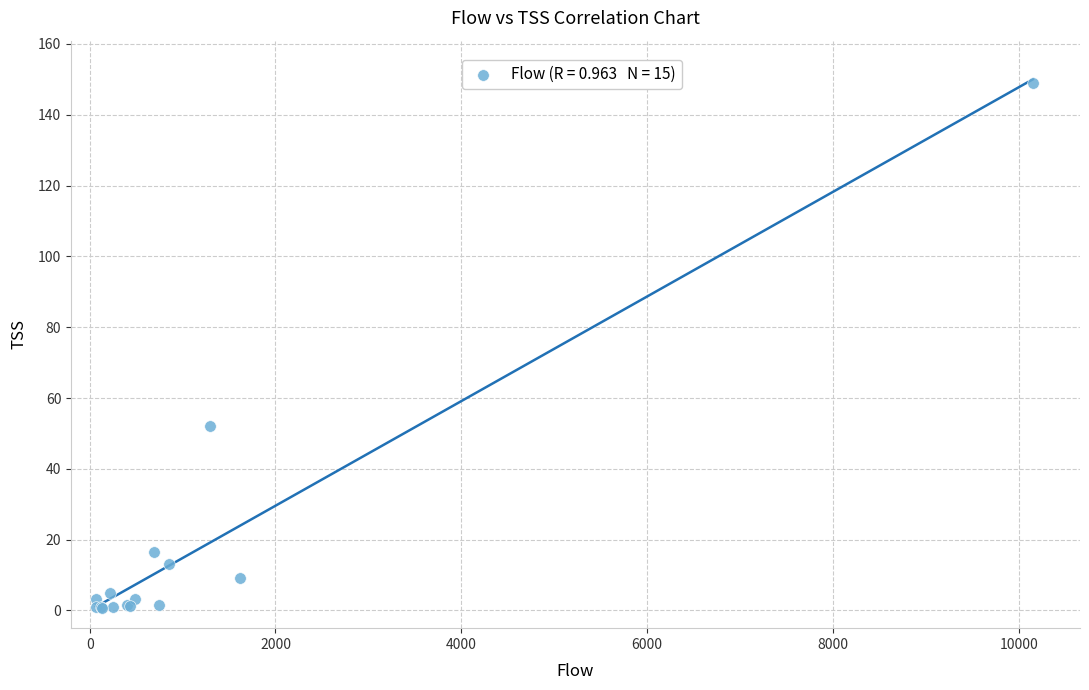

What Y value in the scatter plot is closest to 74?

52.2